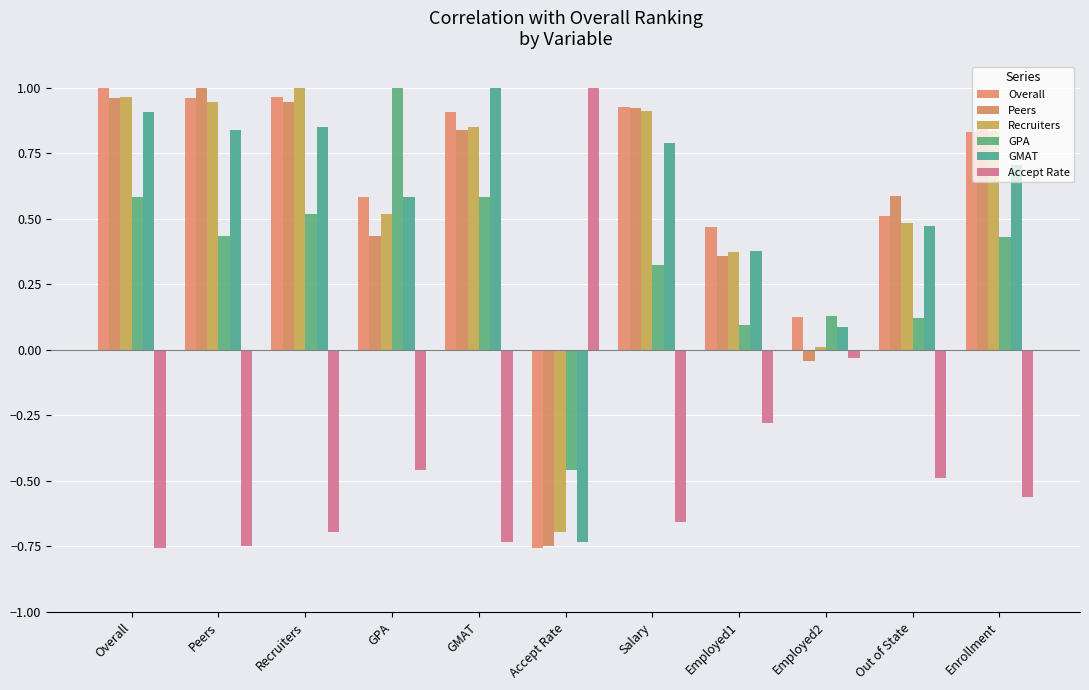

Which label corresponds to the smallest value in the chart?

Accept Rate